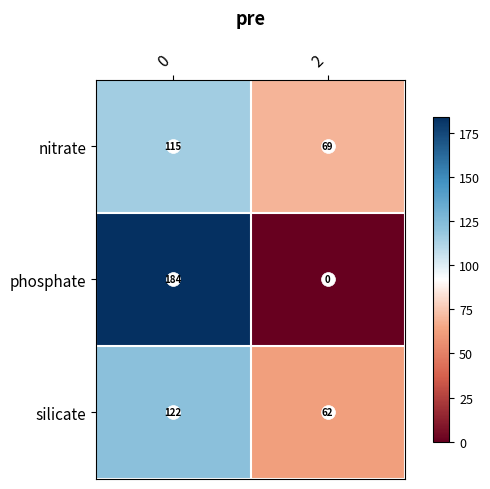

What is the total value across all series at 0?

421